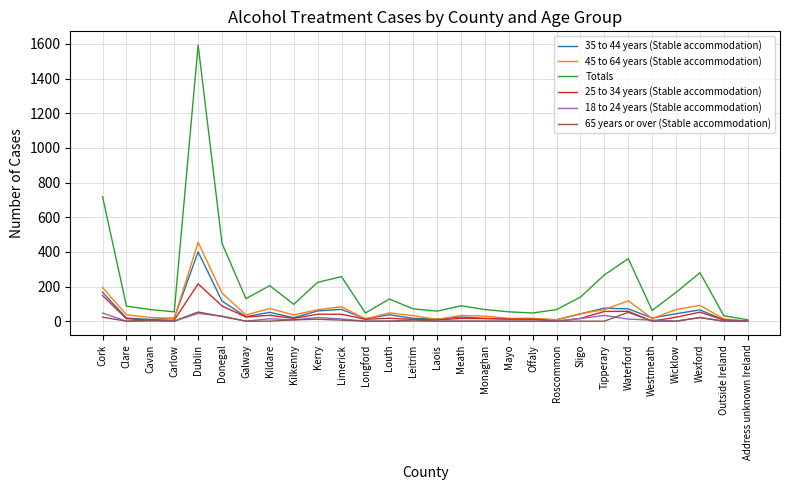

Which series has the largest total across all categories?

Totals